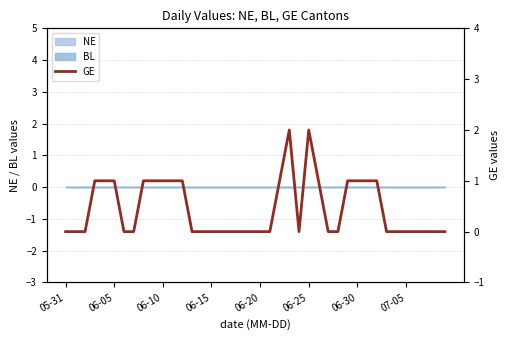

At which category does the data reach its first local peak?

23